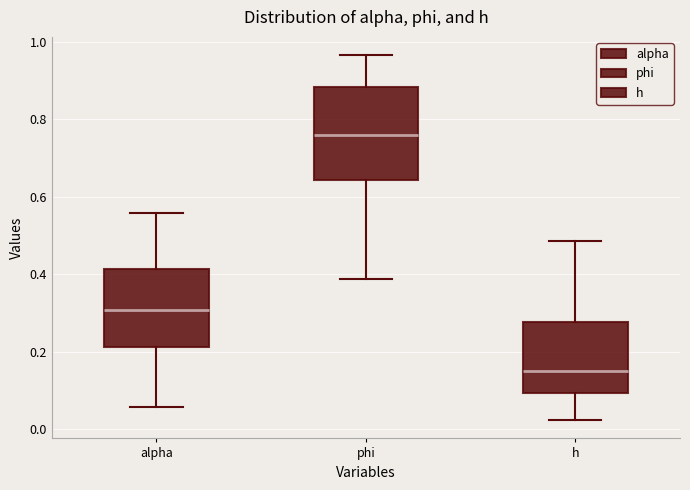

Which box is the tallest, from its lower edge to its upper edge?

phi